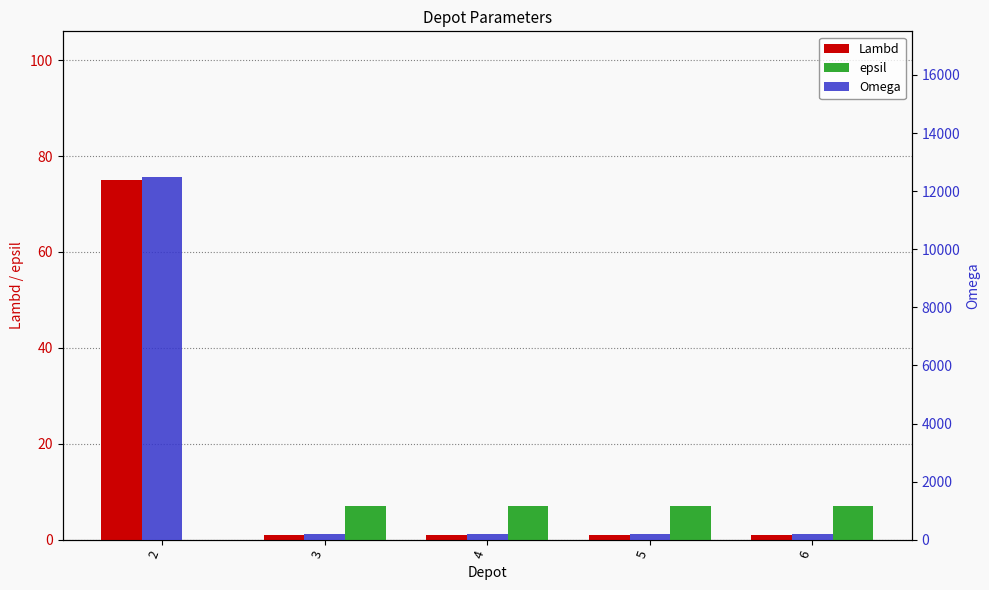

What is the sum of all epsil values?

28